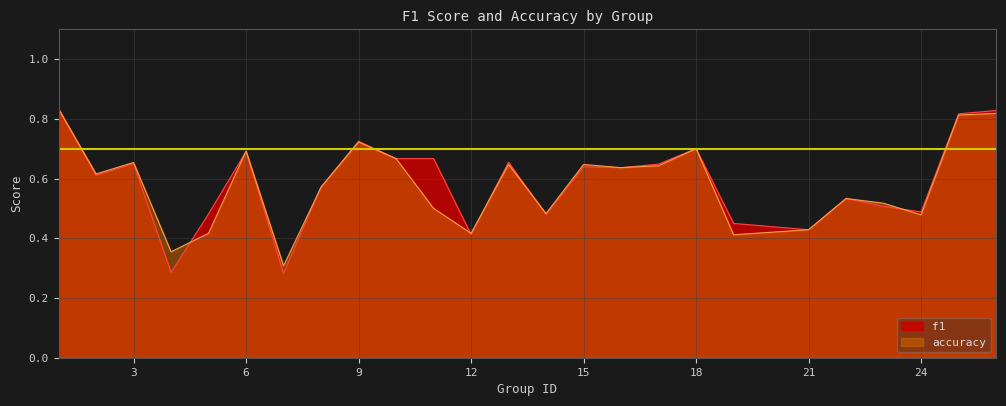

At which category is the sum across all series the highest?

1